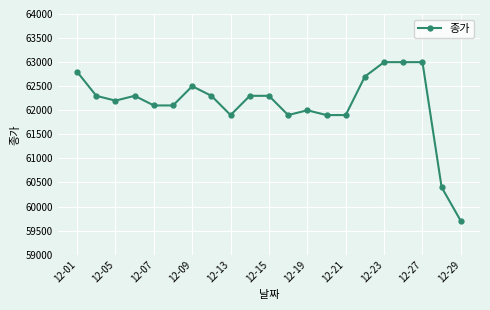

What is the sum of all values?

1304600